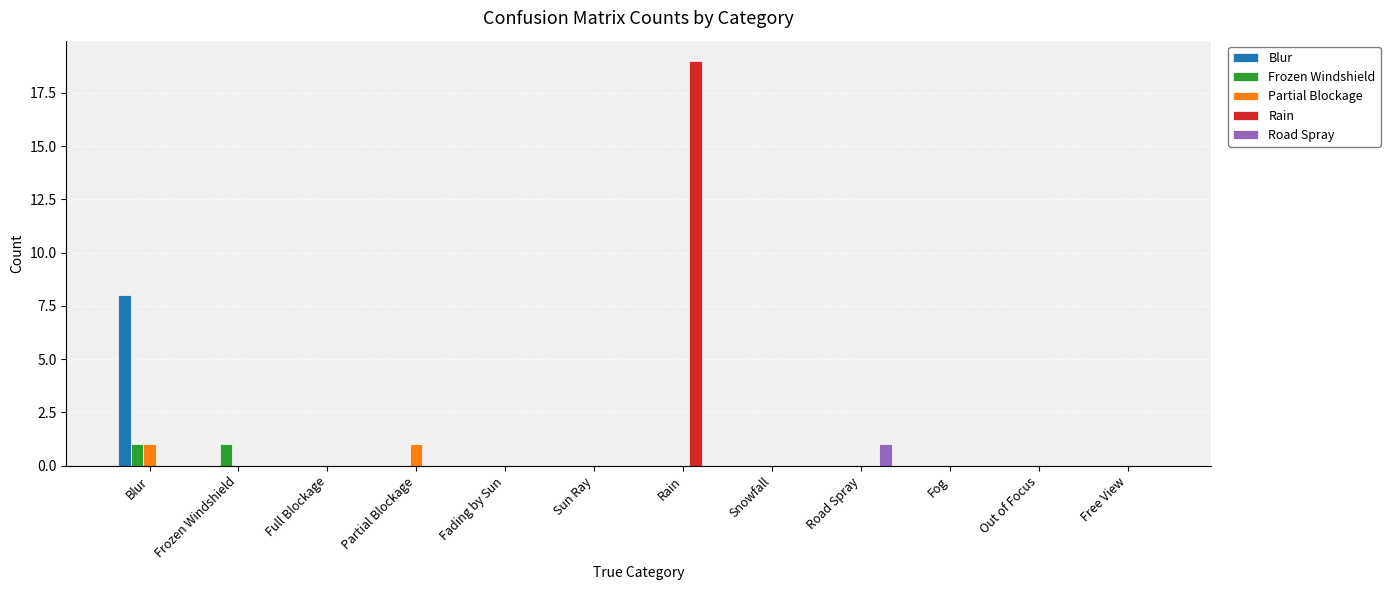

Reading right to left, extract all data points from this chart.

Blur: 0	0	0	0	0	0	0	0	0	0	0	8
Frozen Windshield: 0	0	0	0	0	0	0	0	0	0	1	1
Partial Blockage: 0	0	0	0	0	0	0	0	1	0	0	1
Rain: 0	0	0	0	0	19	0	0	0	0	0	0
Road Spray: 0	0	0	1	0	0	0	0	0	0	0	0